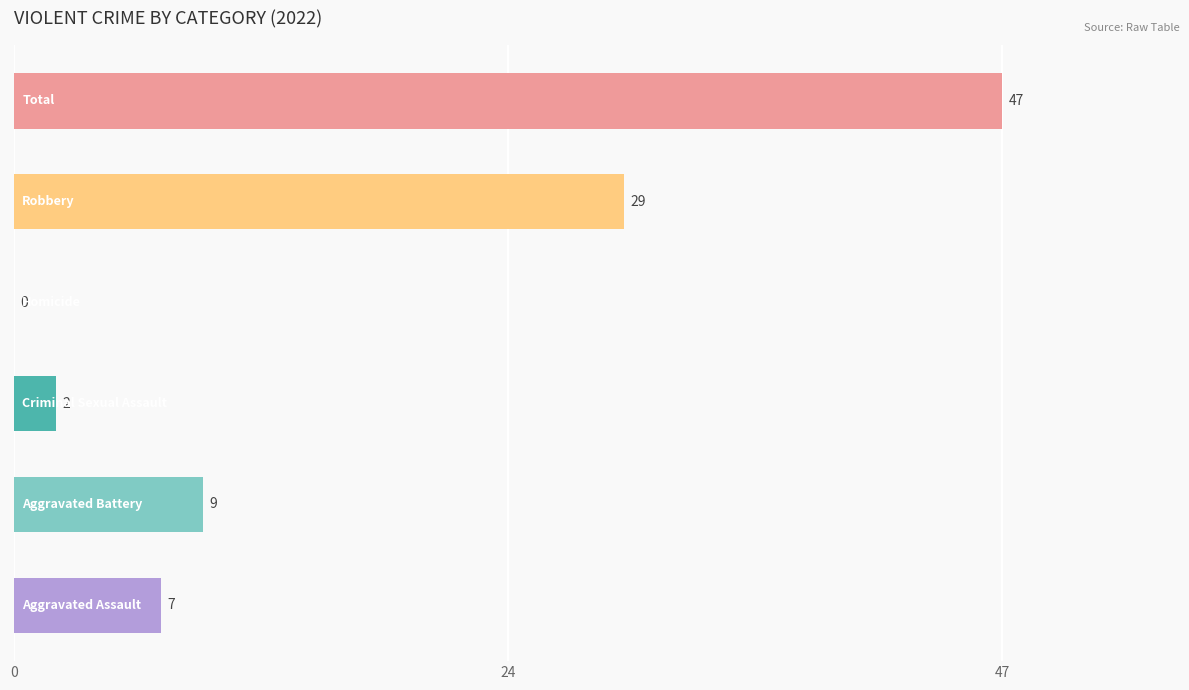

What is the maximum value shown in the chart?

47